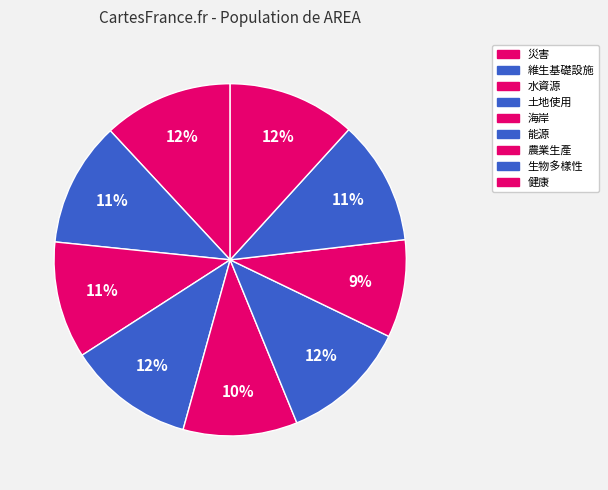

Count the number of slices in the pie.

9